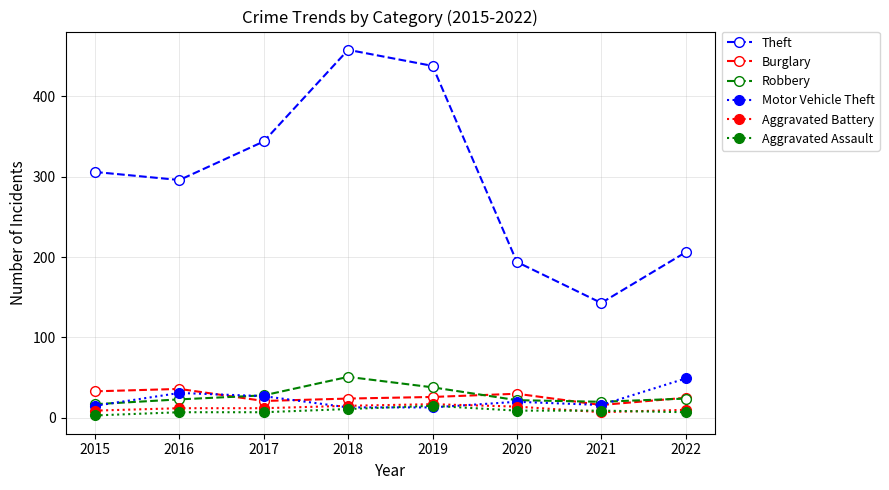

In Robbery, how many points are higher than both neighbors (excluding endpoints)?

1